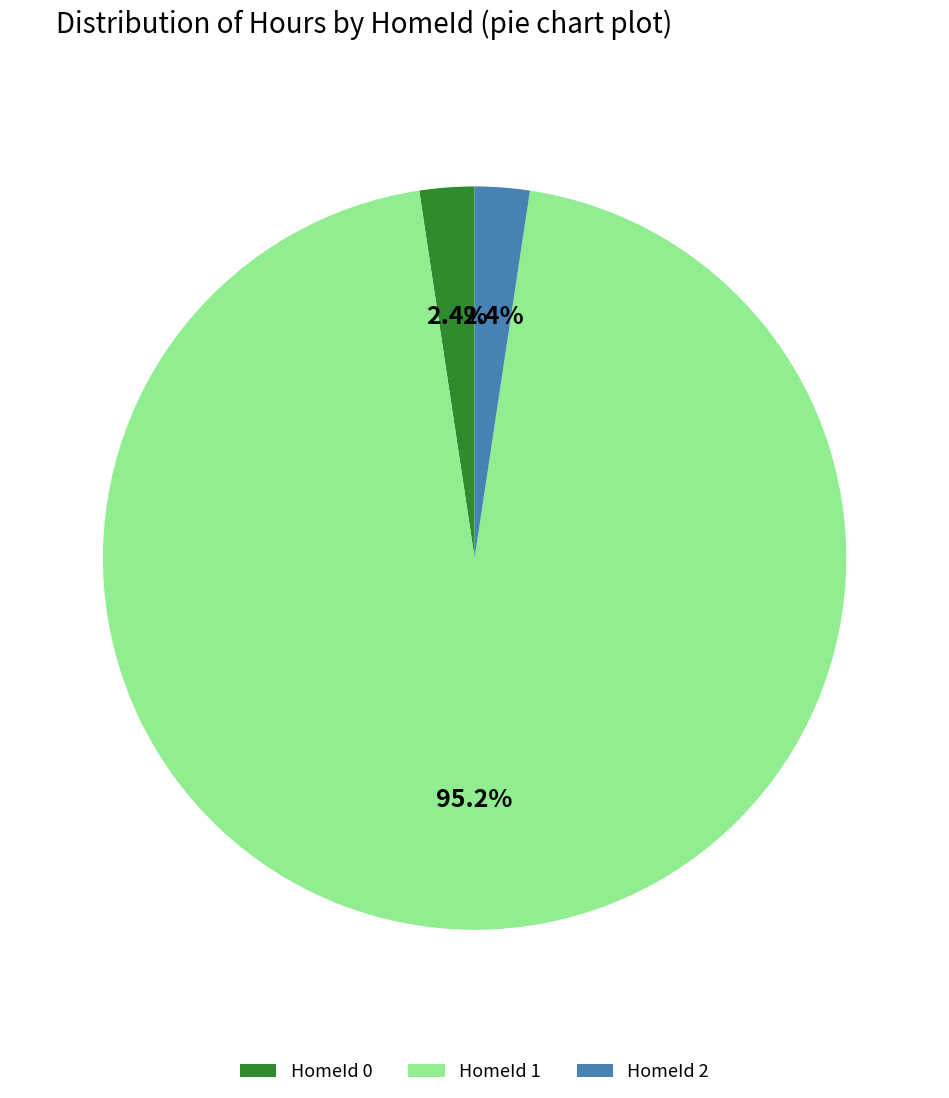

What is the largest slice in the pie chart?

HomeId 1